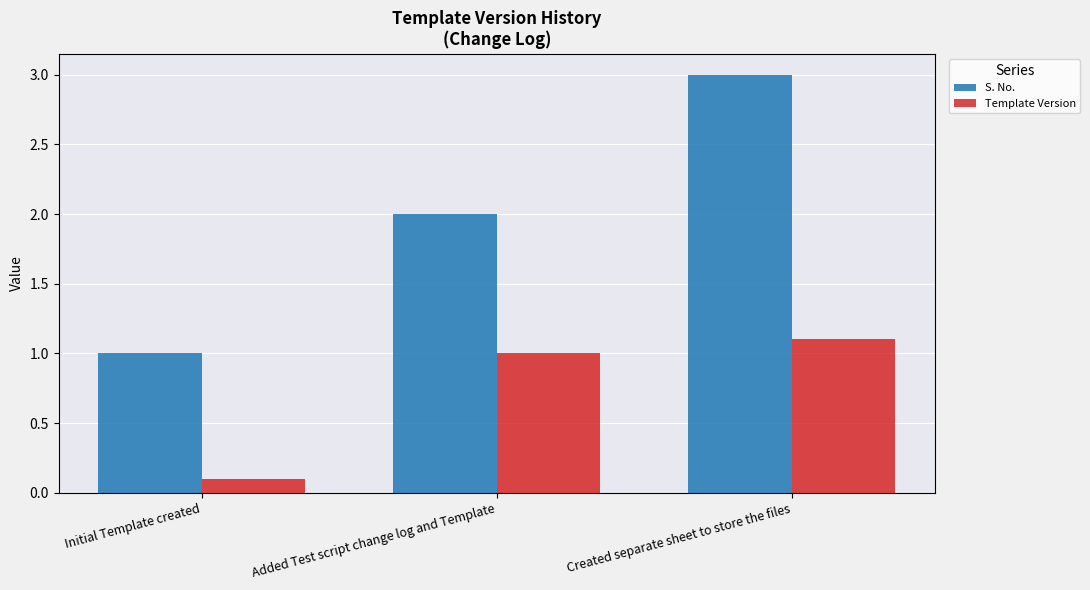

Rank the series by their average value, from lowest to highest.

Template Version, S. No.